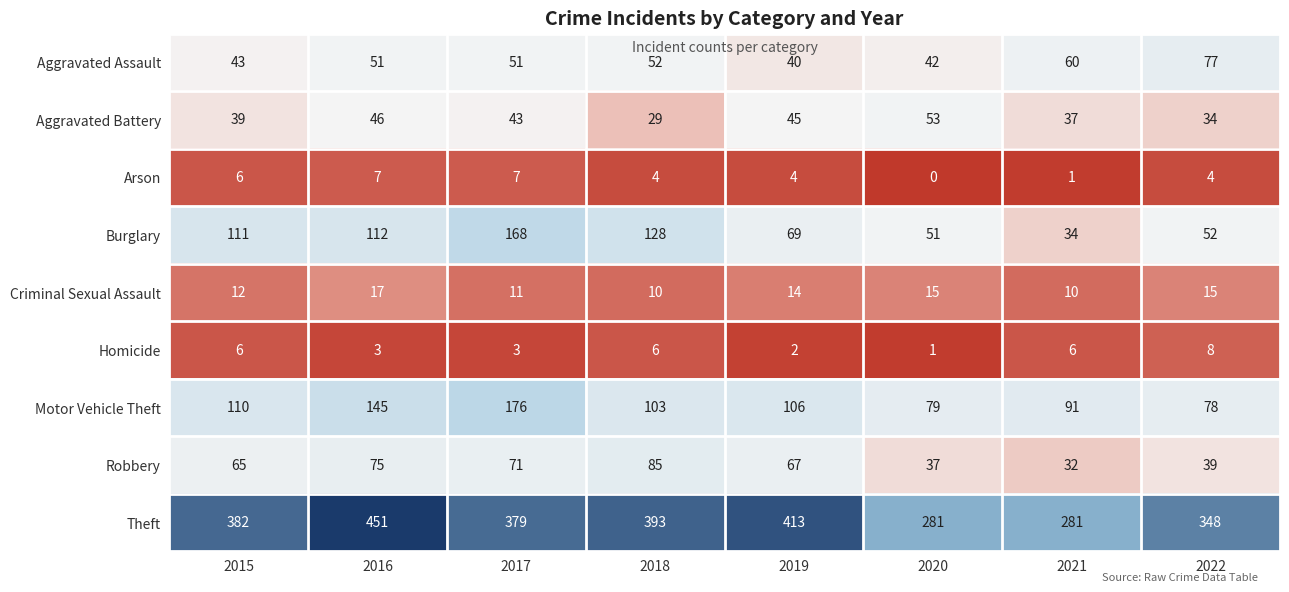

Between 2018 and 2020, which series saw the biggest shift?

Theft